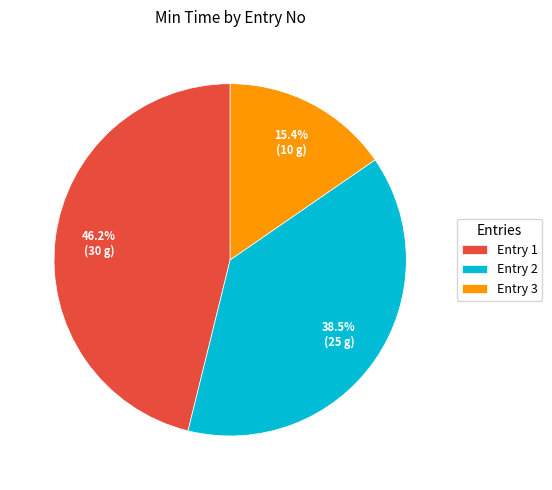

Count the number of slices in the pie.

3